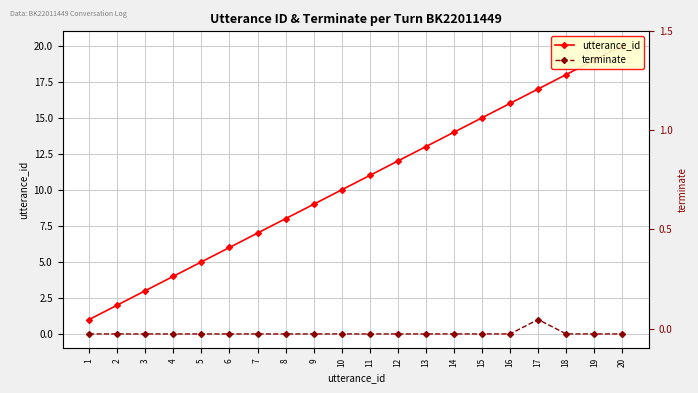

At which category is the sum across all series the highest?

20